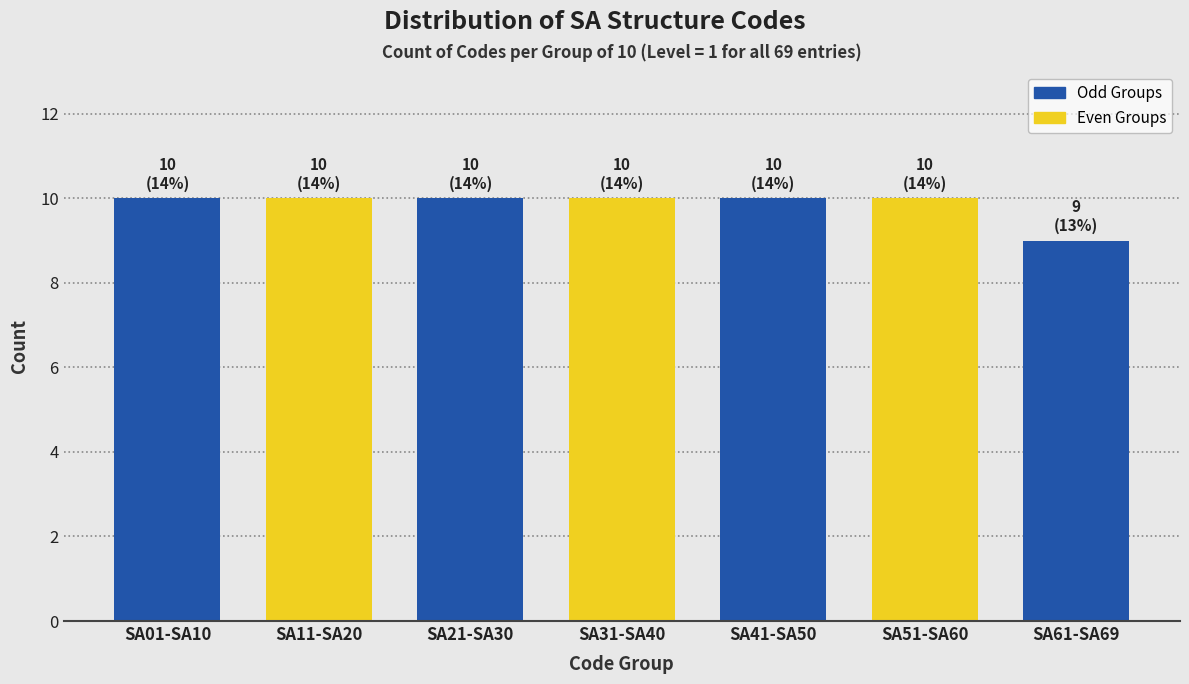

Reading left to right, extract all data points from this chart.

SA01-SA10=10	SA11-SA20=10	SA21-SA30=10	SA31-SA40=10	SA41-SA50=10	SA51-SA60=10	SA61-SA69=9